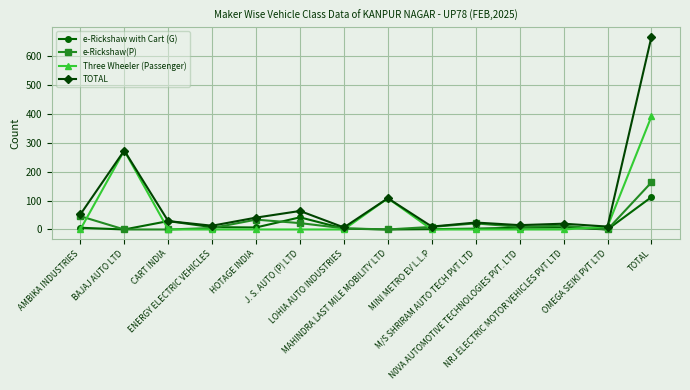

The Three Wheeler (Passenger) series shows 0 at ENERGY ELECTRIC VEHICLES. True or false?

True